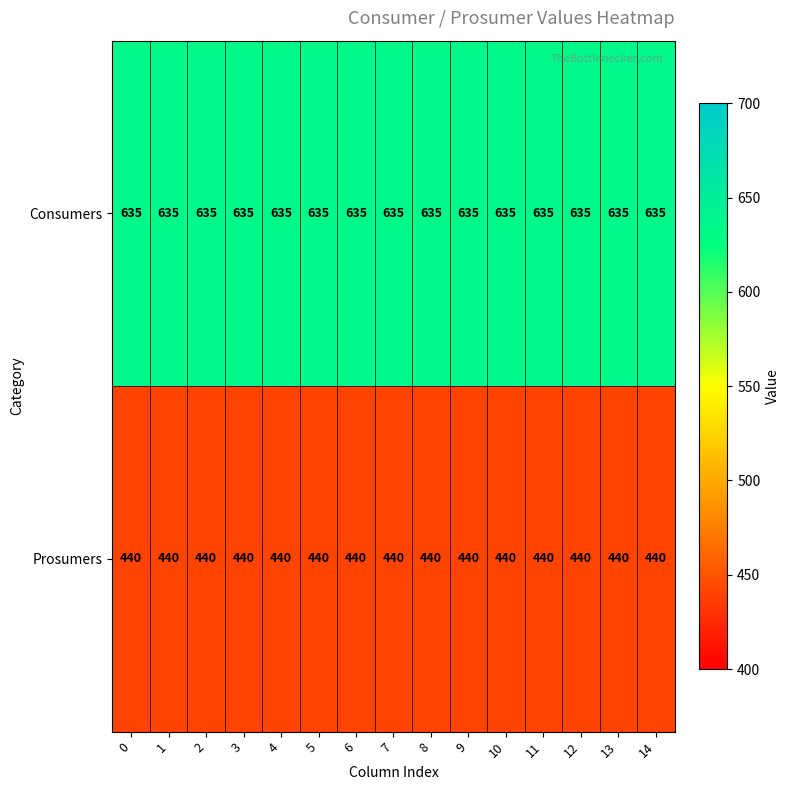

What is the spread (max minus min) of values at 2?

195